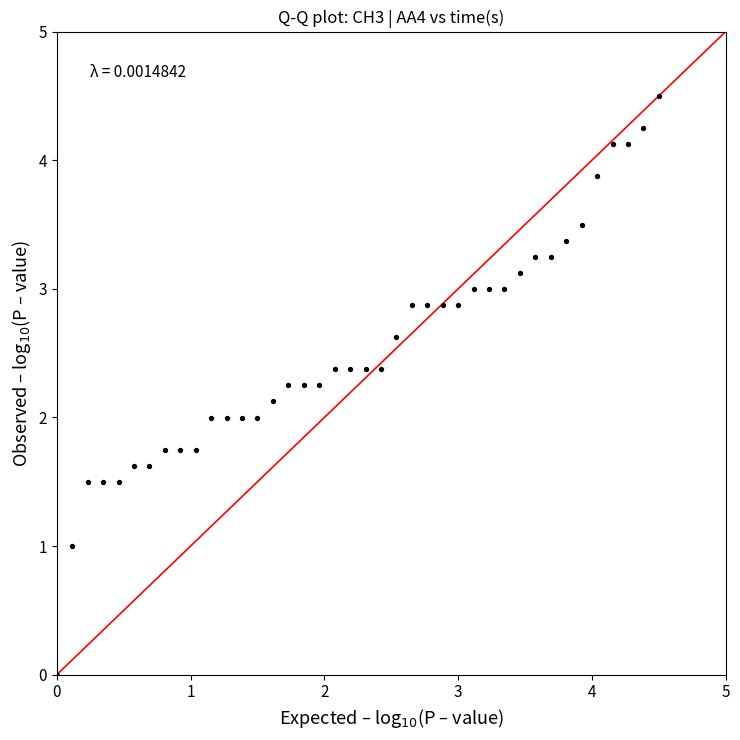

What is the range of X values (max minus min)?

4.5